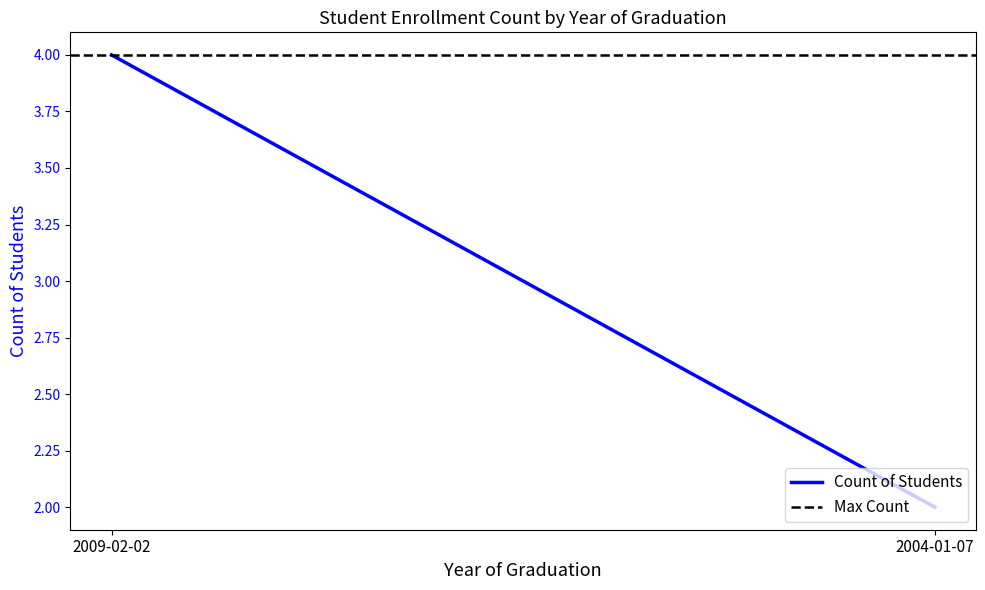

How many series are shown in this chart?

2